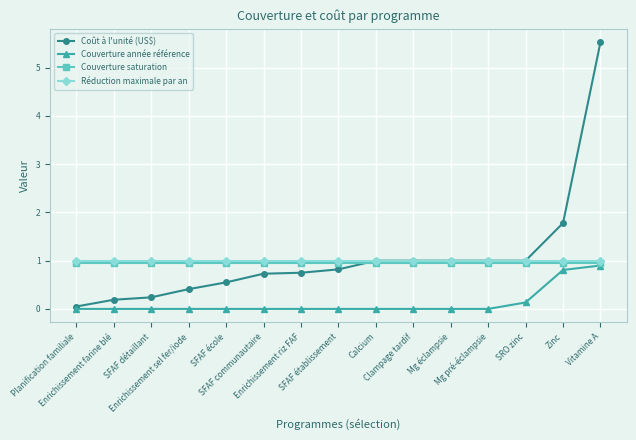

Which series has the largest range (max minus min)?

Coût à l'unité (US$)